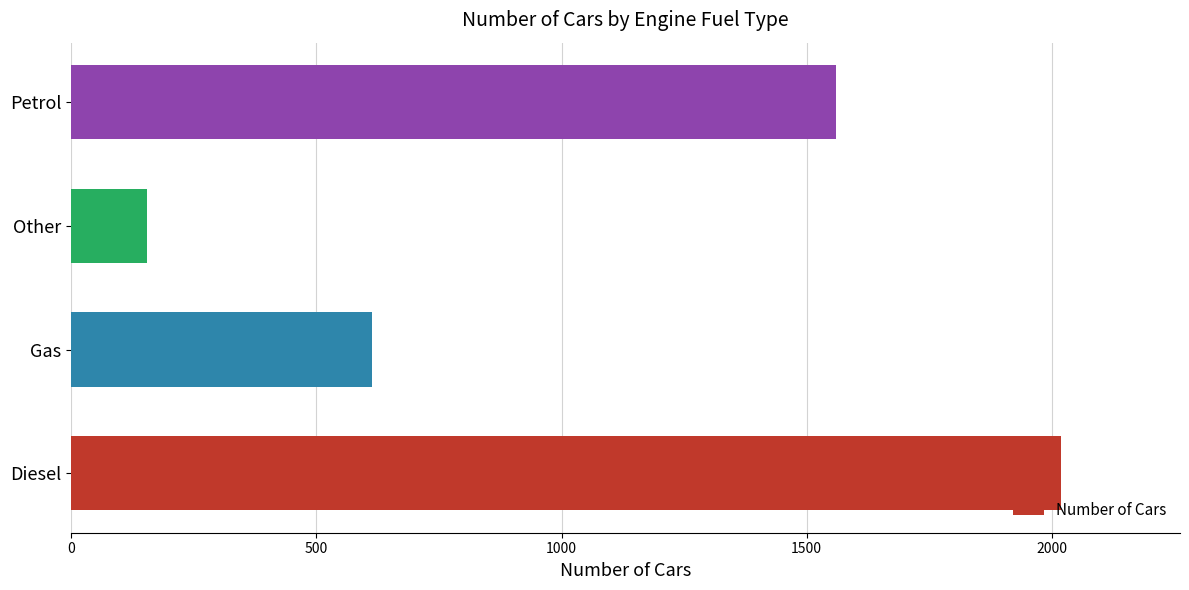

Is it true that the value at Petrol is 693?

False